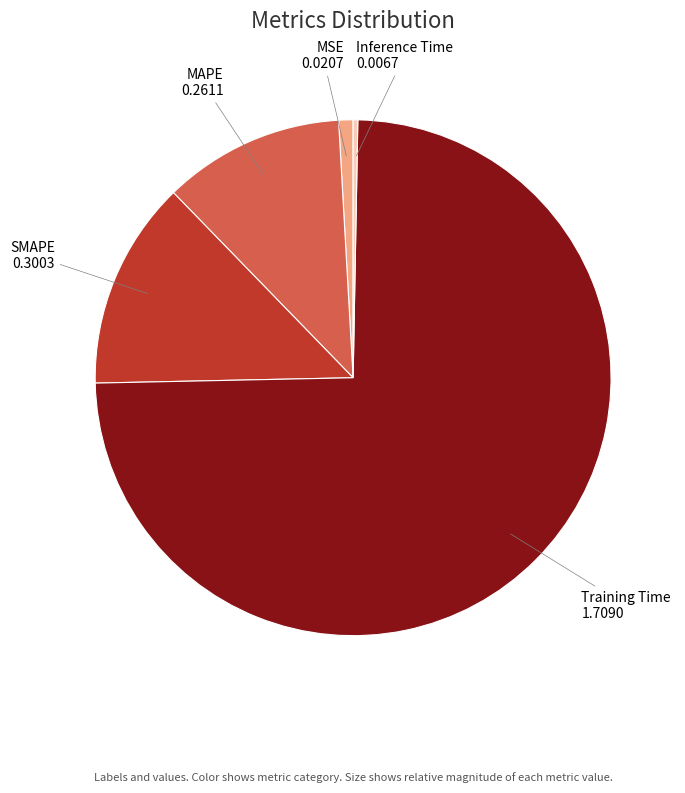

What is the smallest slice in the pie chart?

Inference Time